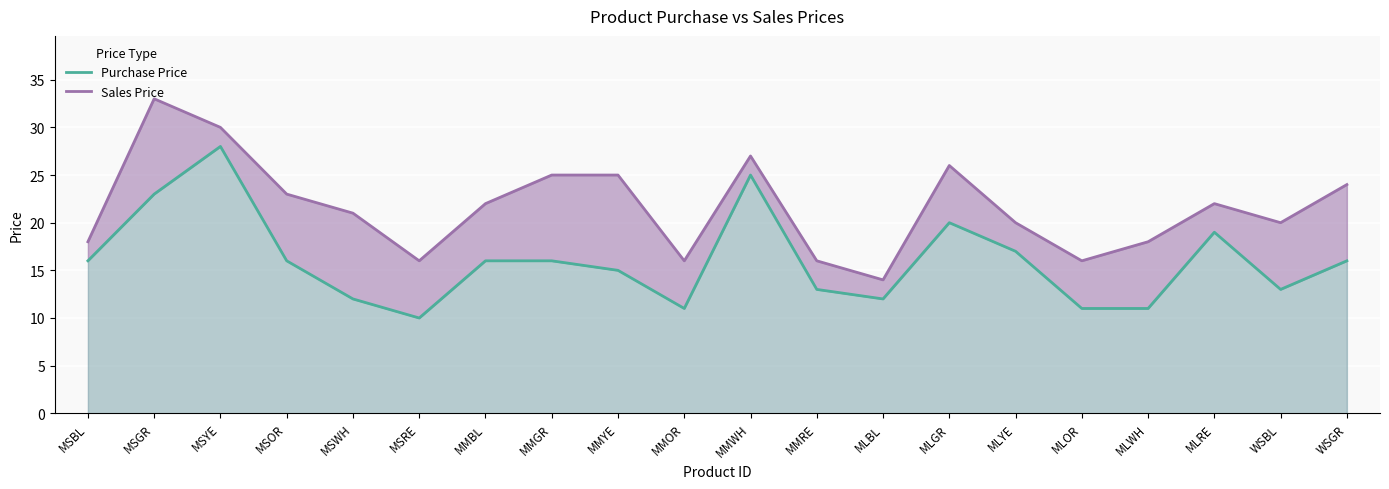

At which category does the chart reach its minimum across all series?

MSRE